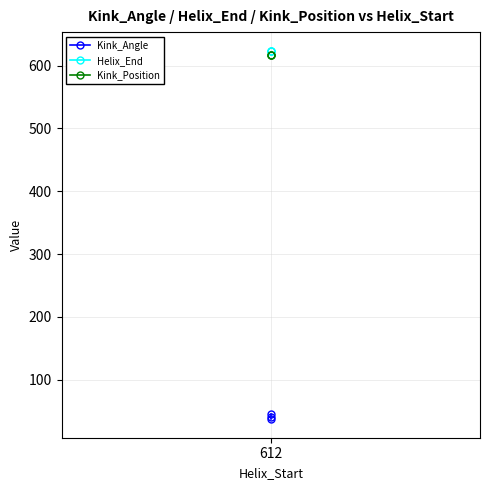

Which series has the largest total across all categories?

Helix_End